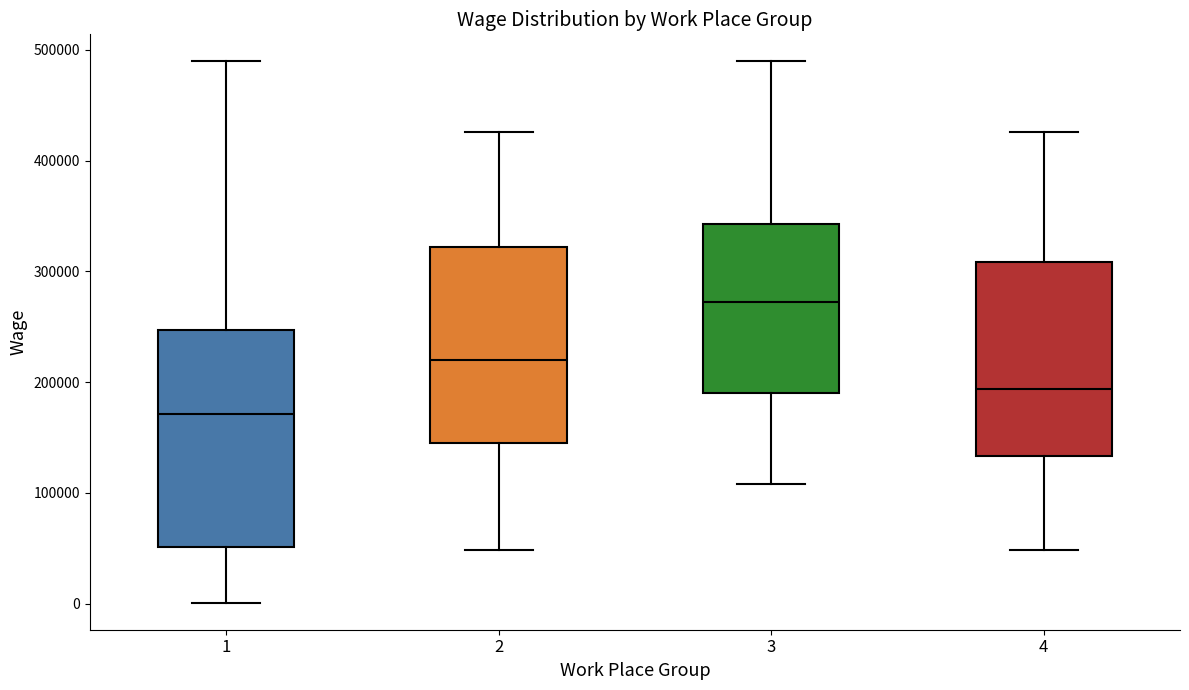

Reading left to right, transcribe this box plot: for each box, give where its median line is, the range the box spans, and where its two whiskers end, as read against the y-axis. The values are not printed on the chart, so give them approximately, as read against the axis.

1: median 170000, box 50000 to 250000, whiskers 0 to 490000
2: median 220000, box 150000 to 320000, whiskers 50000 to 430000
3: median 270000, box 190000 to 340000, whiskers 110000 to 490000
4: median 190000, box 130000 to 310000, whiskers 50000 to 430000